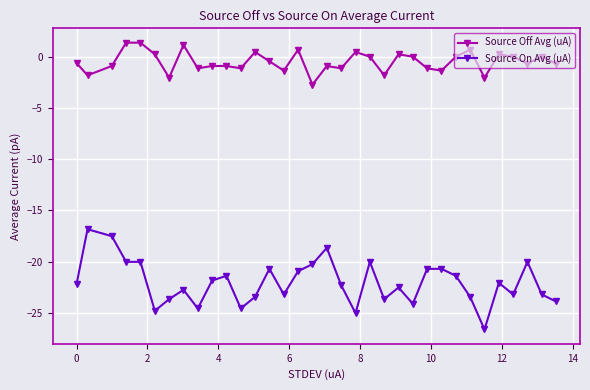

What is the greatest value displayed?

1.4